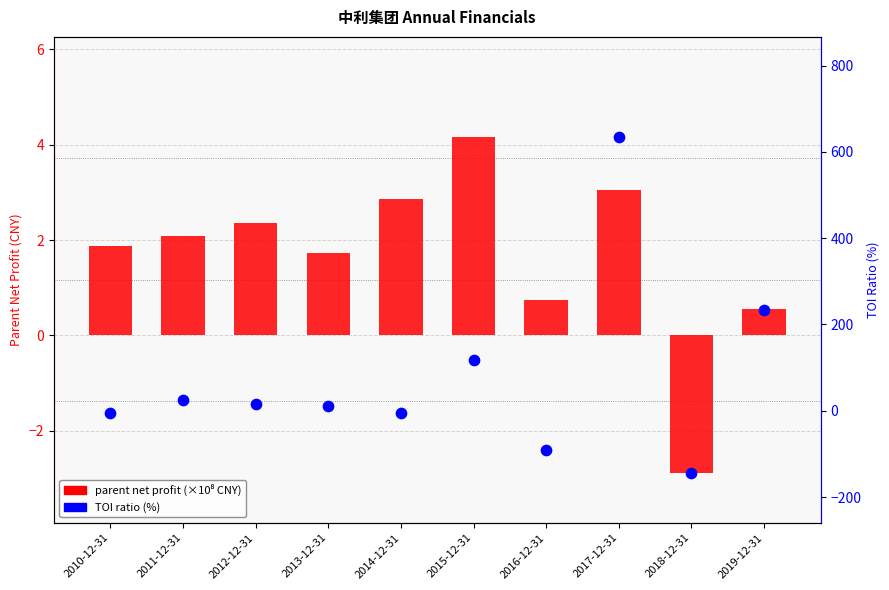

Is the value of parent net profit (×10⁸ CNY) at 2016-12-31 greater than the value of TOI ratio (%) at 2018-12-31?

Yes